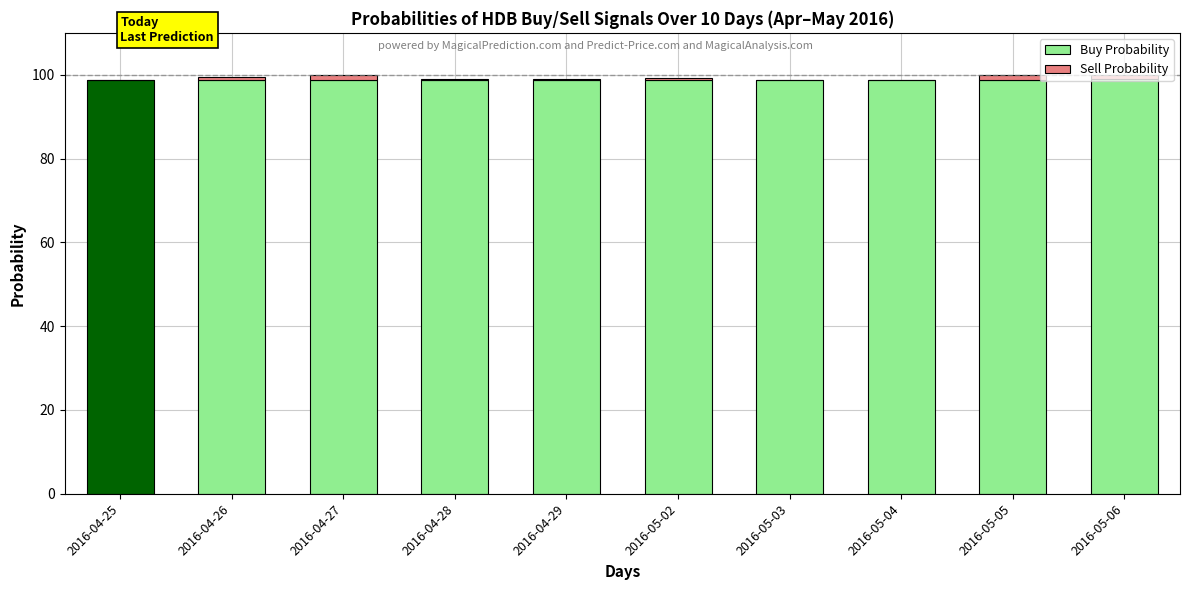

What is the sum of the Sell Probability values at 2016-04-26 and 2016-04-27?

1.9